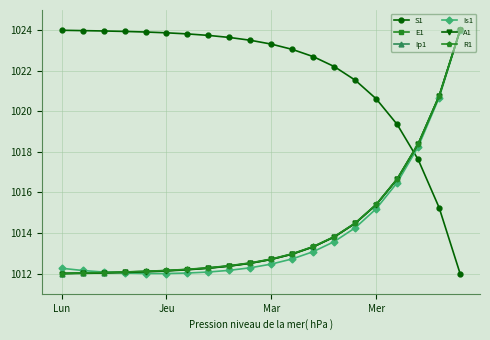

What is the greatest value displayed?

1024.0